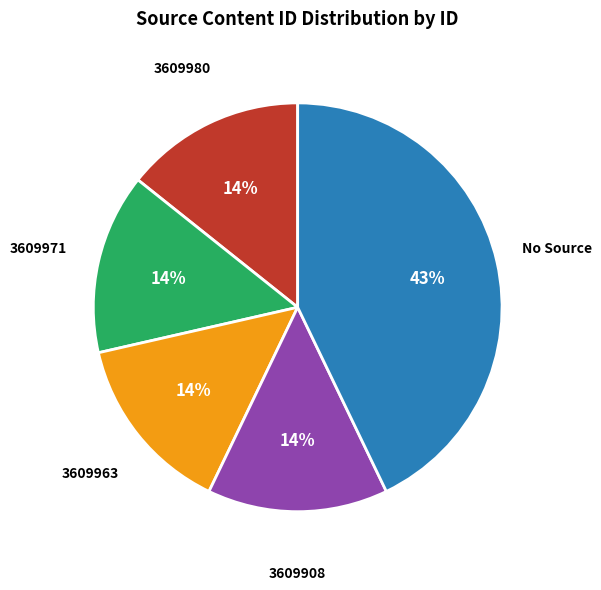

Combined, do 3609980 and No Source account for over 50%?

Yes